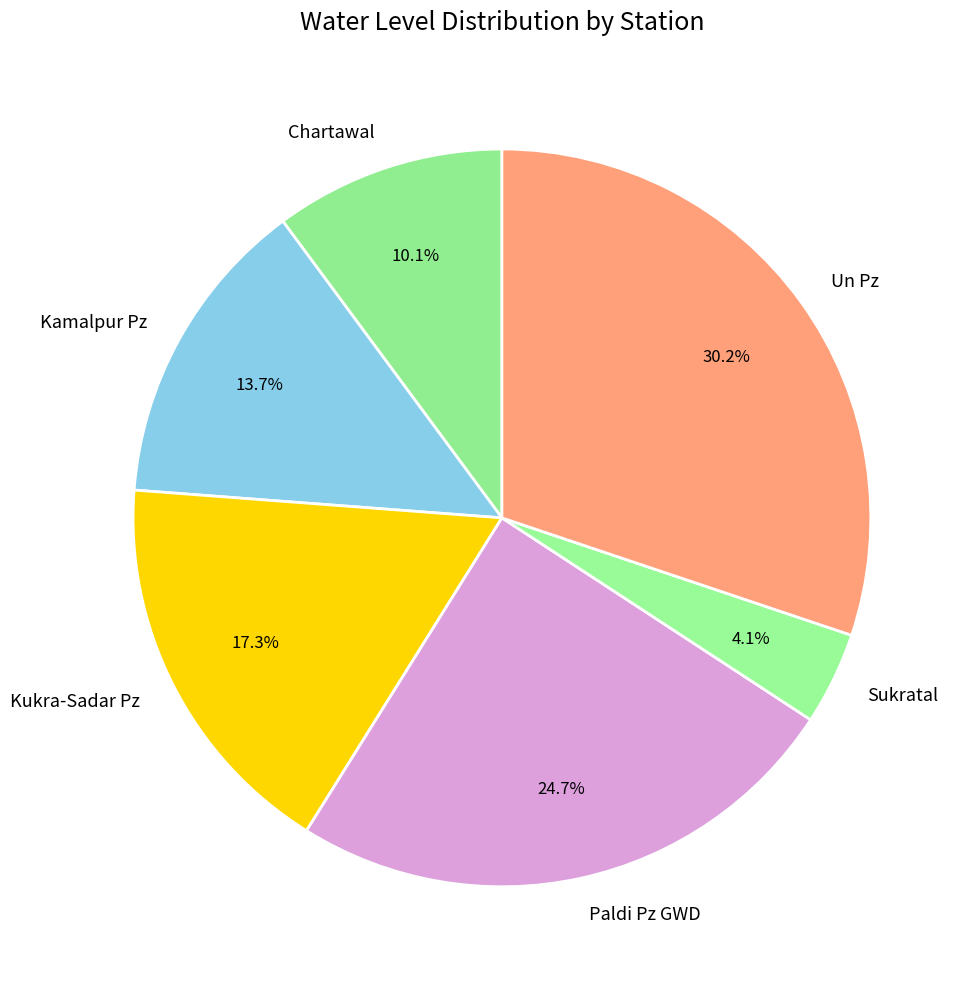

How many segments does this pie chart have?

6